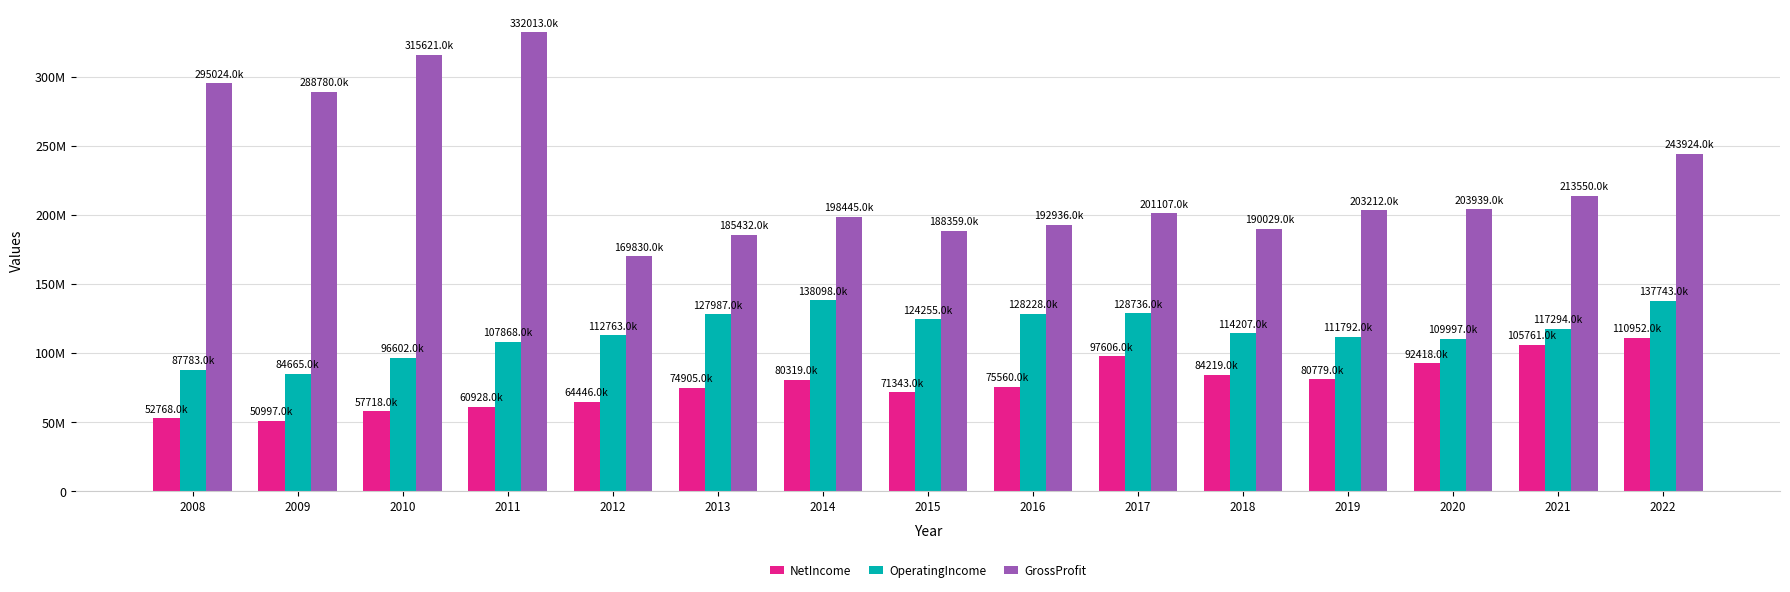

Is it true that OperatingIncome equals 188825984 at 2018?

False